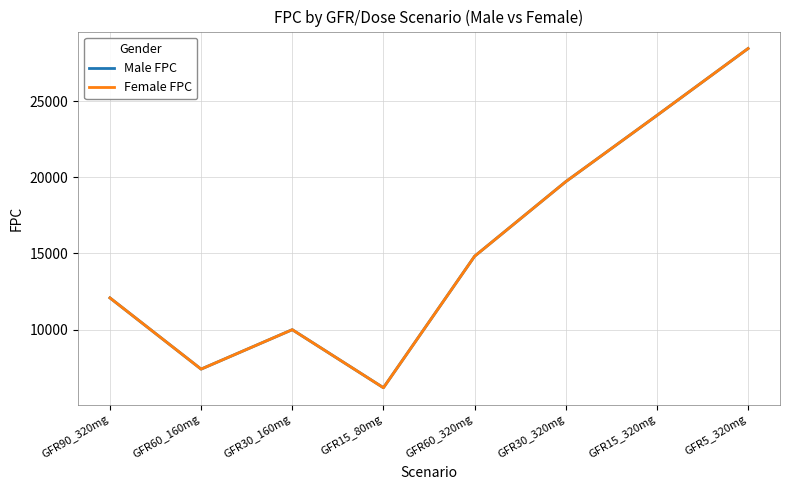

At which category is the sum across all series the highest?

GFR5_320mg